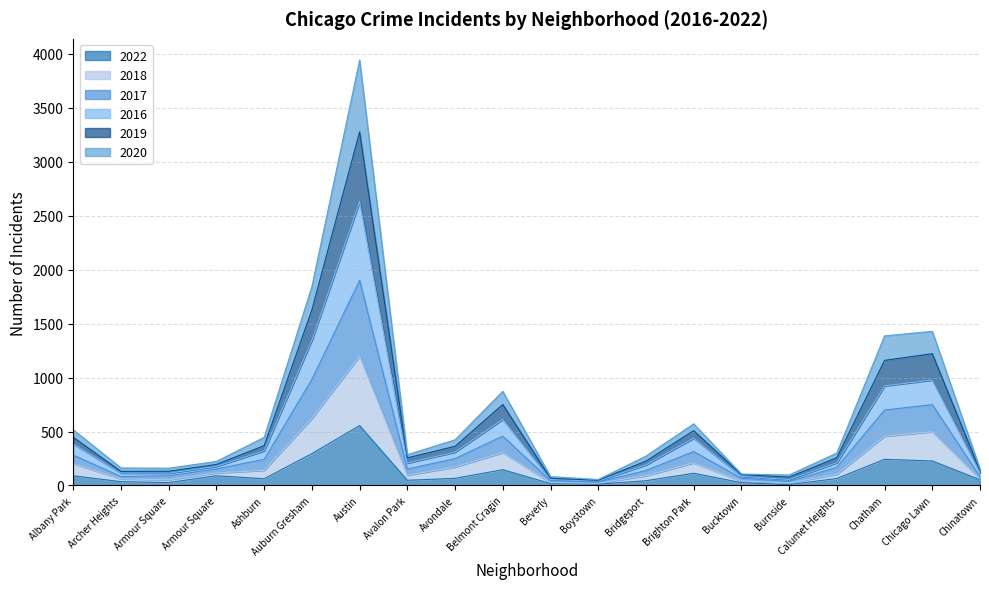

True or false: 2020 and 2018 cross at least once.

False